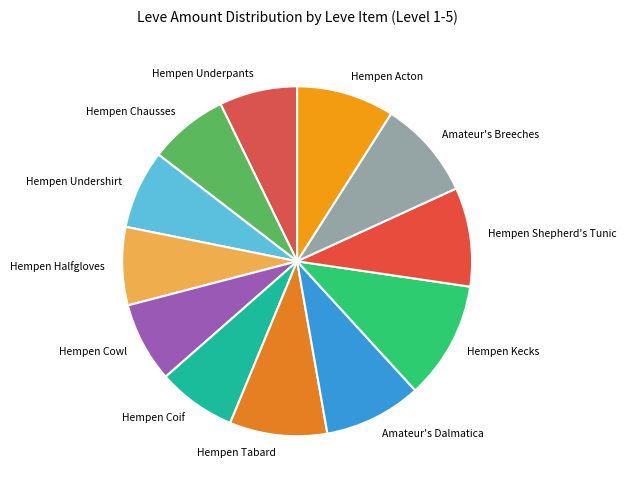

Does any single category account for the majority?

No